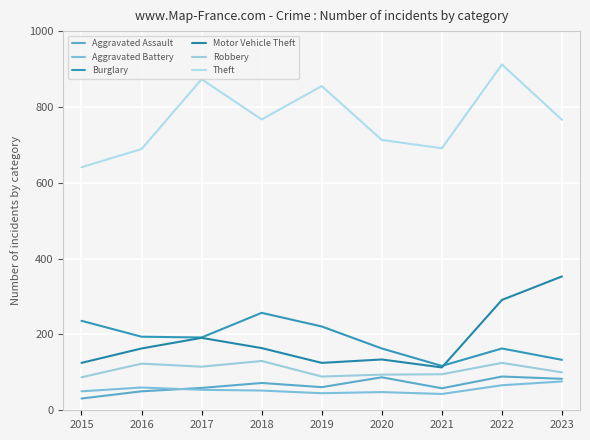

Reading right to left, extract all data points from this chart.

Aggravated Assault: 83	89	58	87	61	72	59	50	31
Aggravated Battery: 76	66	43	48	45	52	54	60	50
Burglary: 133	163	117	163	221	257	192	194	236
Motor Vehicle Theft: 353	291	113	134	125	164	191	163	125
Robbery: 100	125	95	94	89	130	115	123	87
Theft: 766	912	691	713	855	767	873	689	641